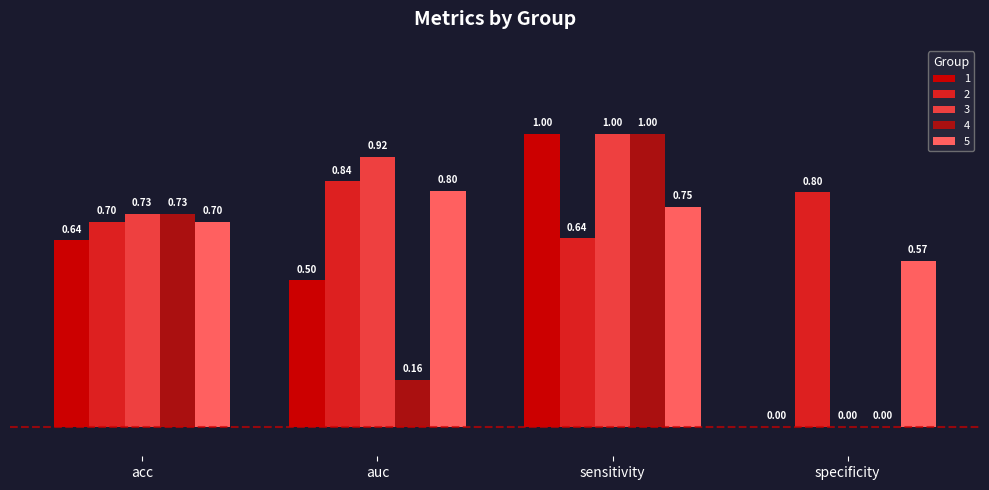

What is the difference between the 1 values at sensitivity and acc?

0.4